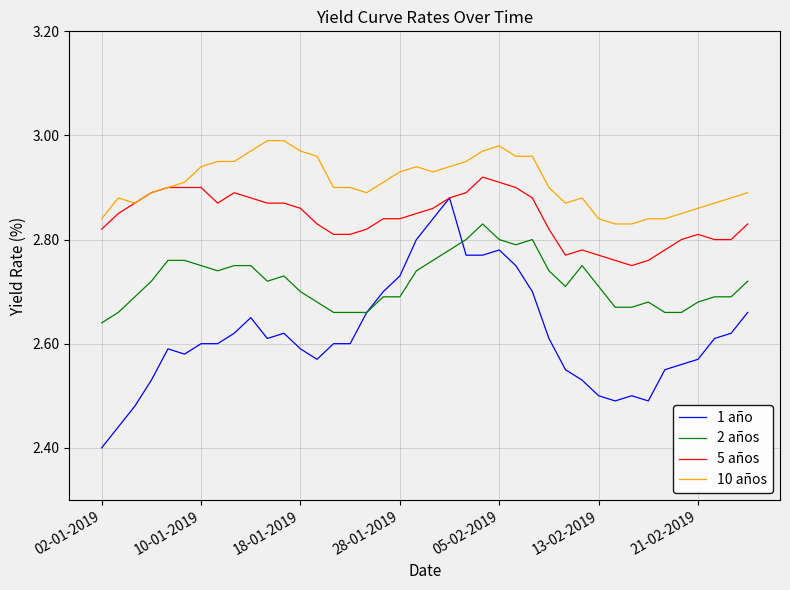

Which series has the largest total across all categories?

10 años